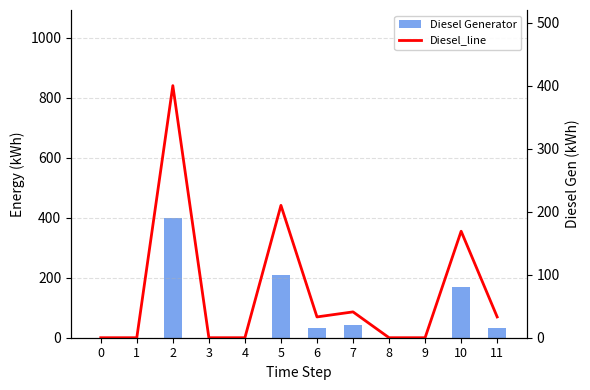

Is the value of Diesel Generator at 3 greater than the value of Diesel_line at 11?

No